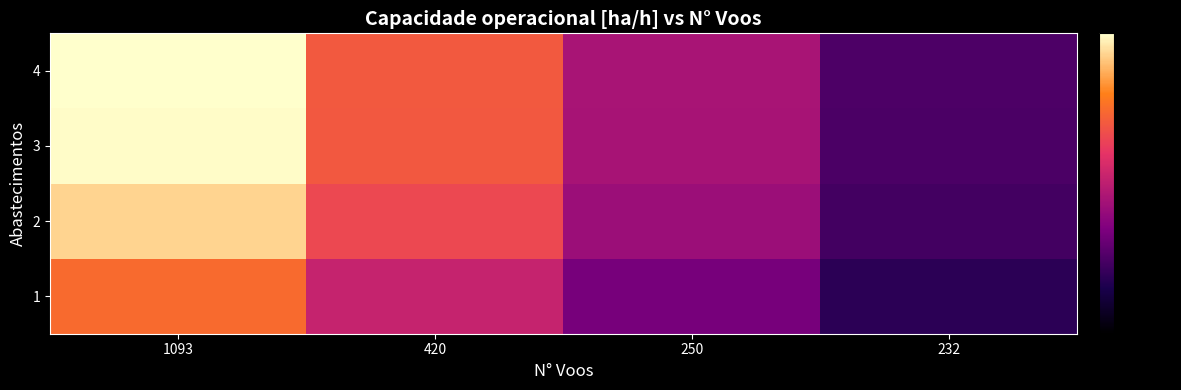

At which category does the chart reach its peak across all series?

1093